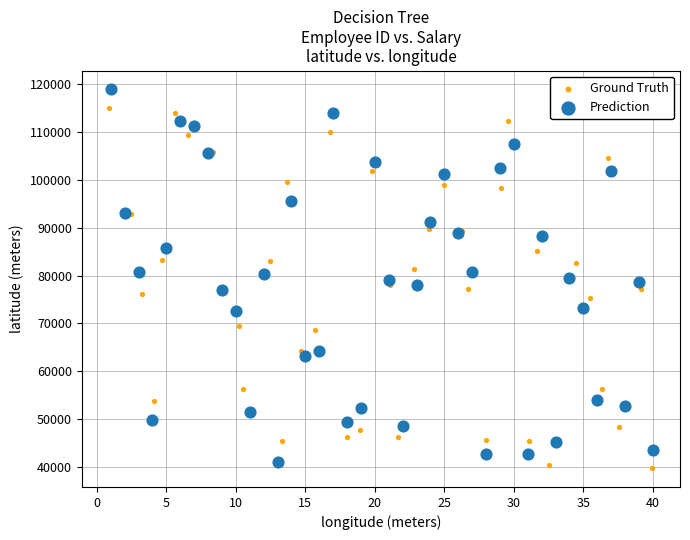

What are all the series names shown in the legend?

Ground Truth, Prediction